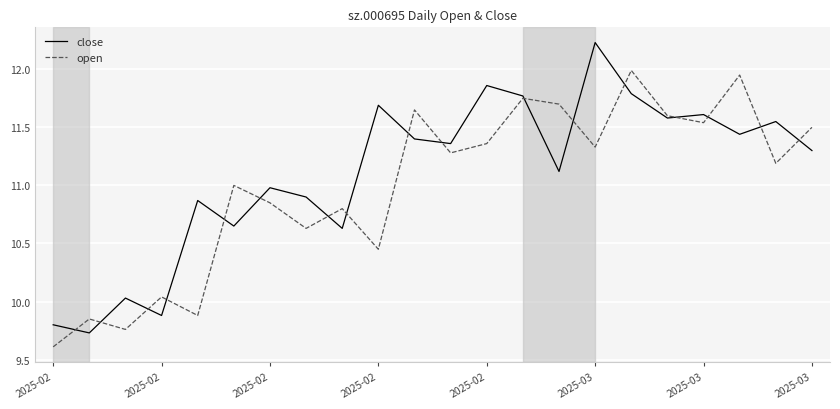

After their last crossing, which series has the higher values: open or close?

open